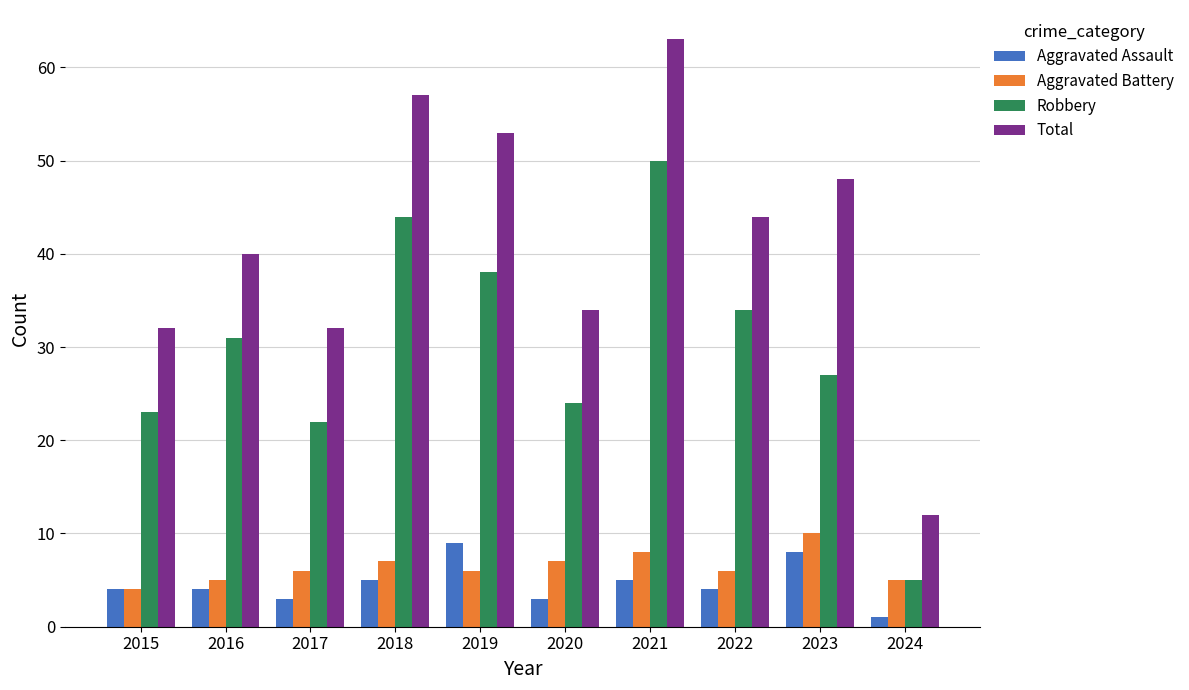

Reading left to right, transcribe all the data shown in this chart.

Aggravated Assault: 4	4	3	5	9	3	5	4	8	1
Aggravated Battery: 4	5	6	7	6	7	8	6	10	5
Robbery: 23	31	22	44	38	24	50	34	27	5
Total: 32	40	32	57	53	34	63	44	48	12